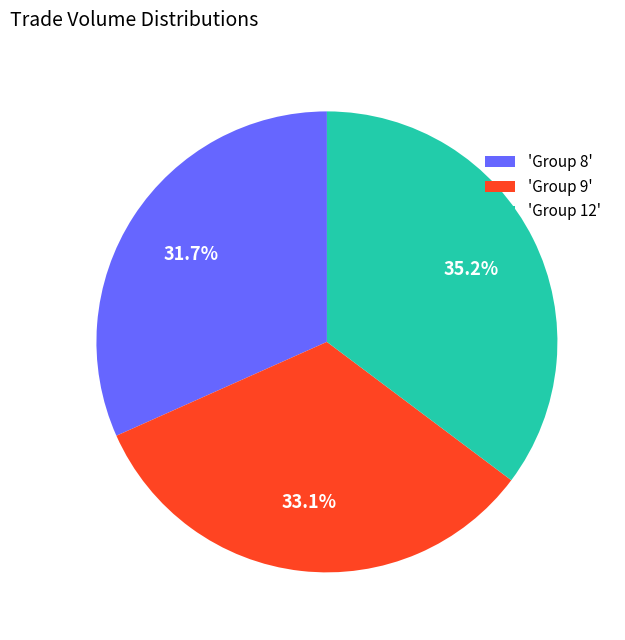

Between 'Group 8' and 'Group 9', which is larger?

'Group 9'